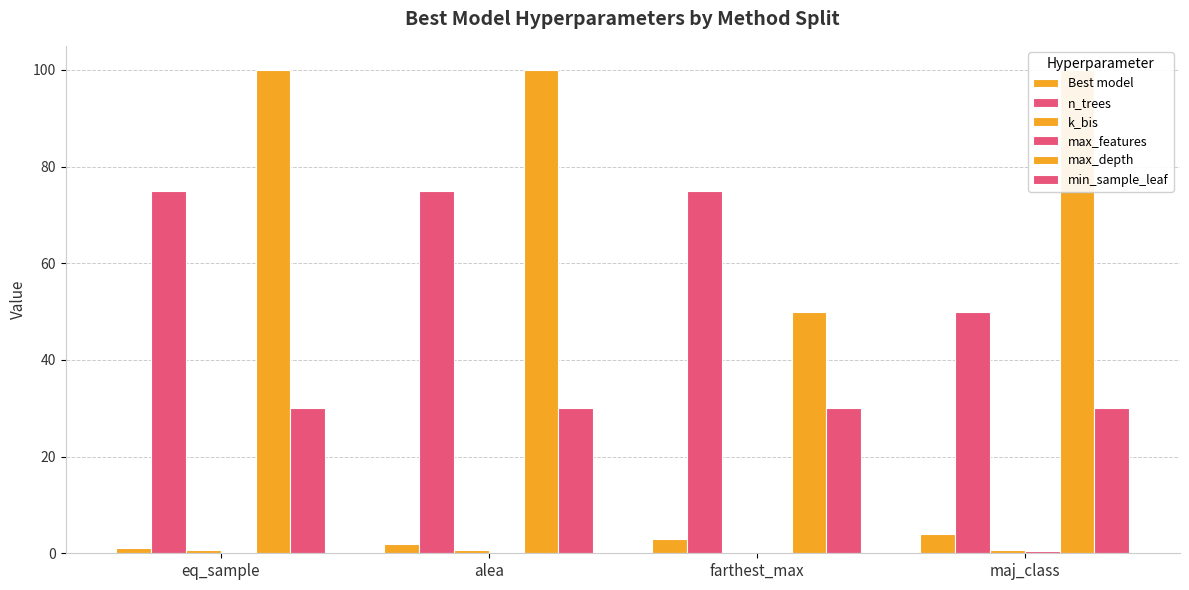

What is the label of the 1st bar from the right?

maj_class